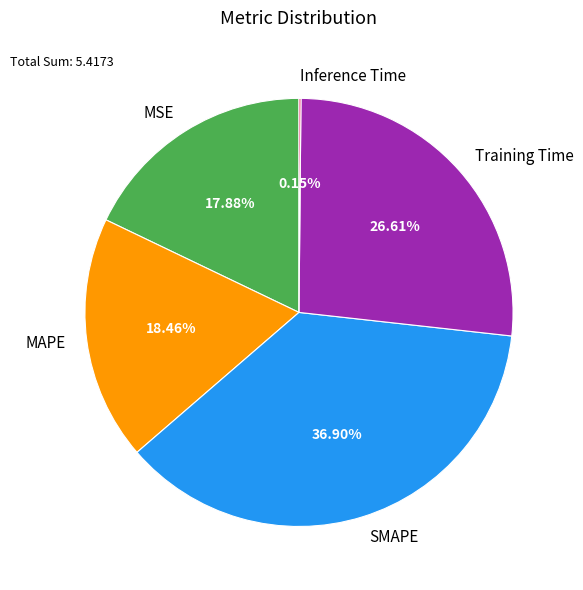

To the nearest percent, what is the combined percentage of MSE and SMAPE?

55%